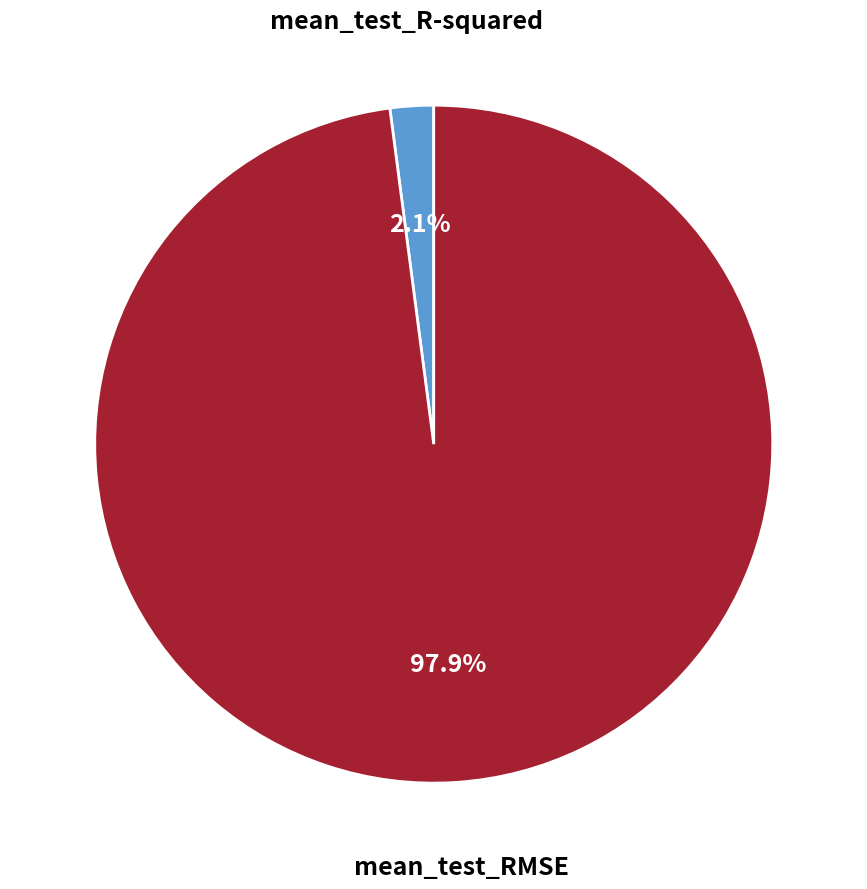

What is the smallest slice in the pie chart?

mean_test_R-squared